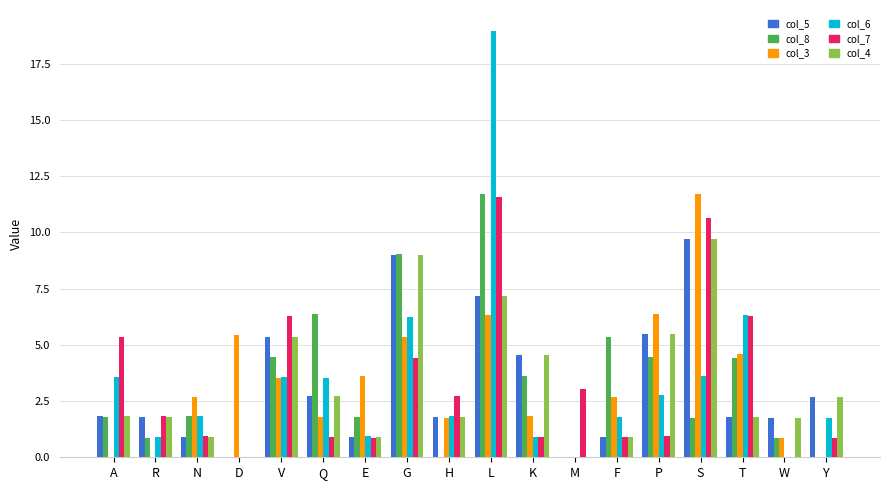

Which series changed the most between S and W?

col_3